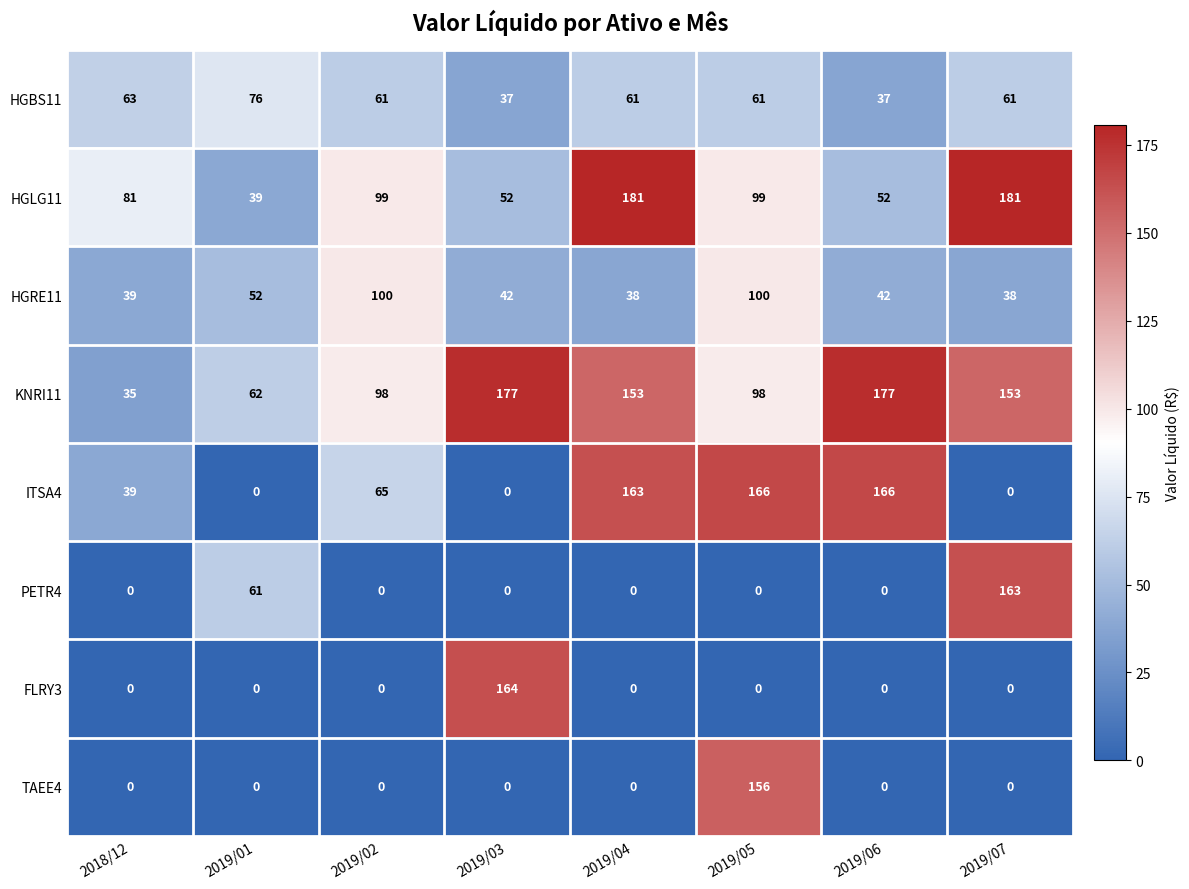

What is the sum of the KNRI11 values at 2019/05 and 2018/12?

133